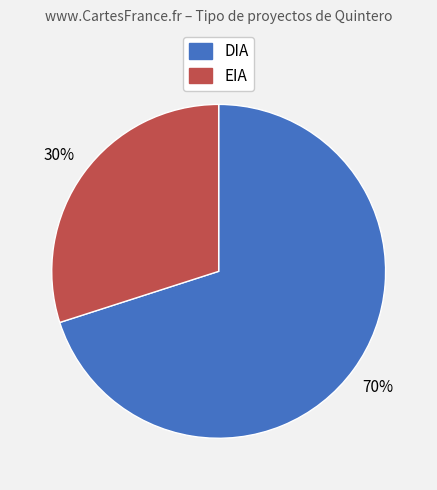

The EIA slice represents 36% of the pie. True or false?

False